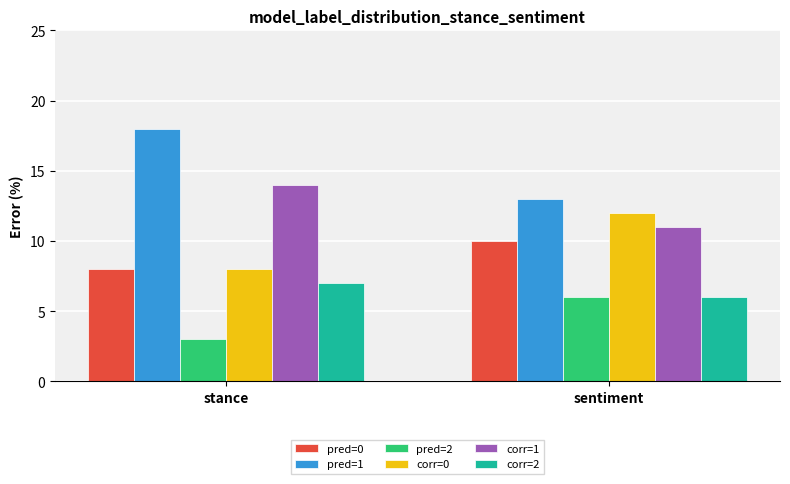

What are all the series names shown in the legend?

pred=0, pred=1, pred=2, corr=0, corr=1, corr=2